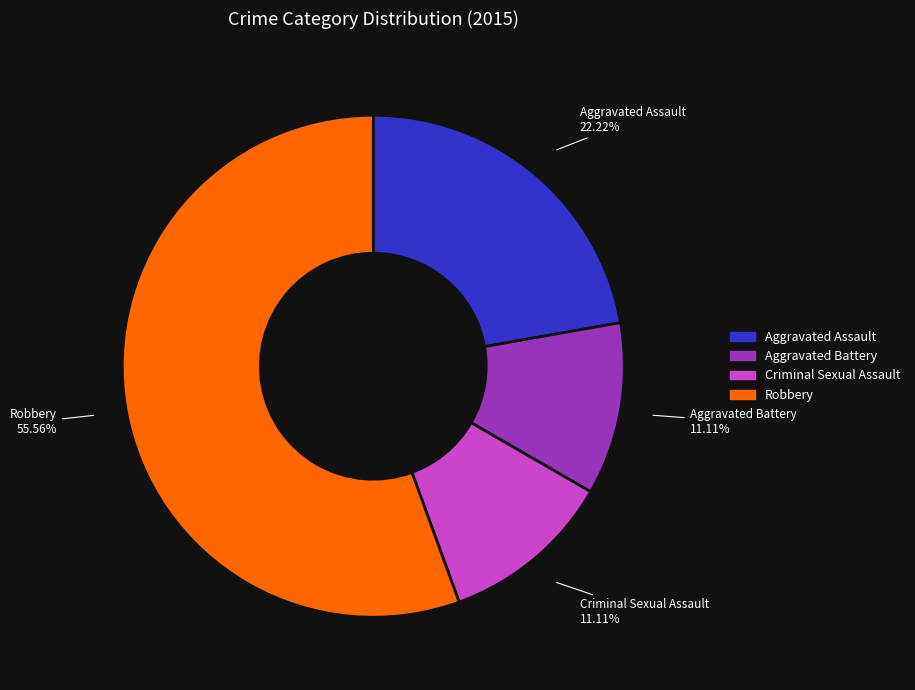

Which category accounts for the majority?

Robbery